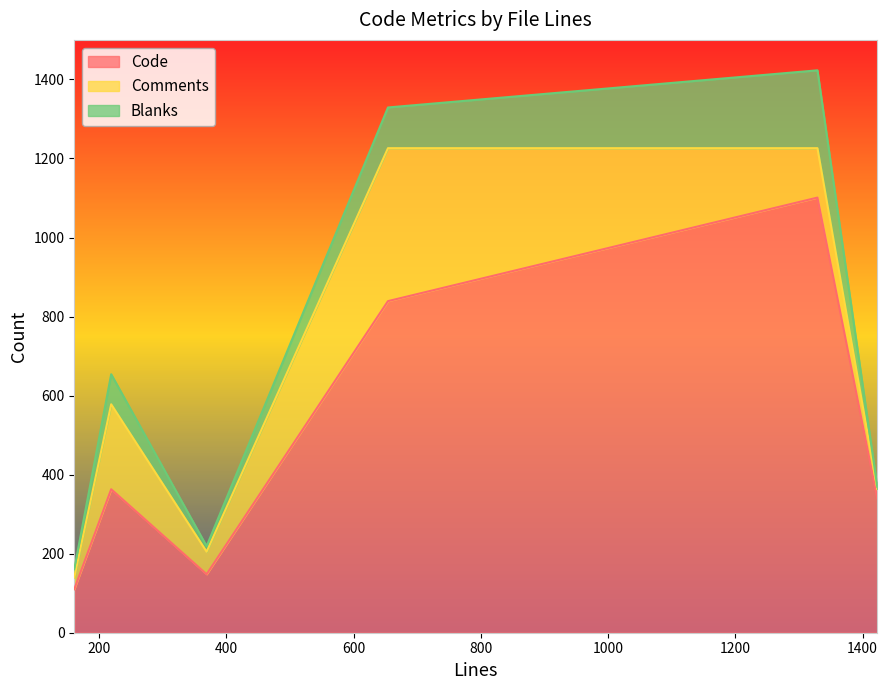

What is the spread (max minus min) of values at 1423?

335